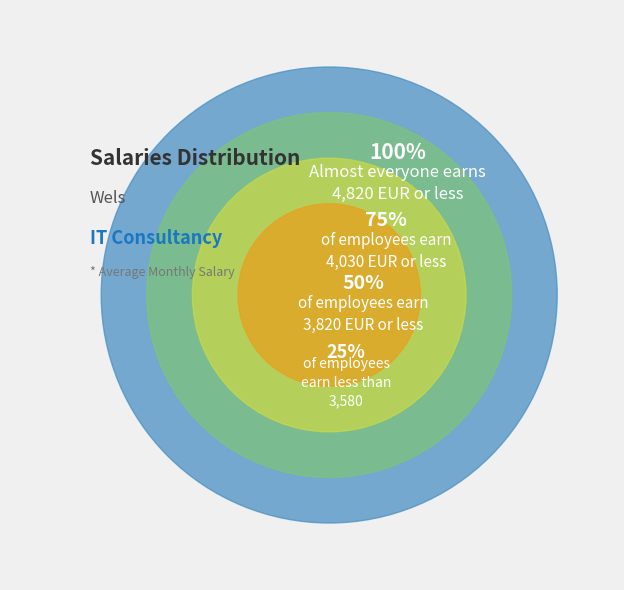

Does any single category account for the majority?

No